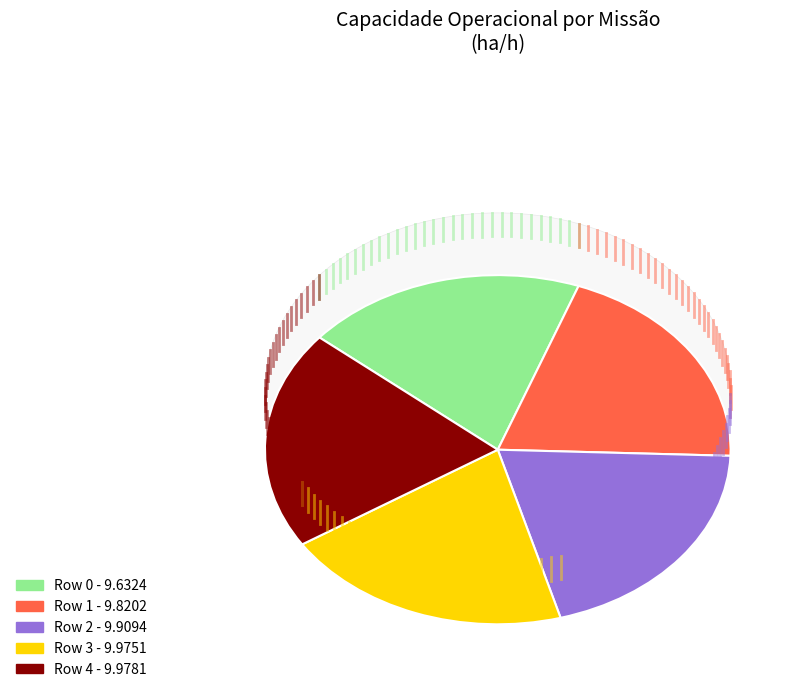

Rank the categories by value from lowest to highest.

Row 0, Row 1, Row 2, Row 3, Row 4